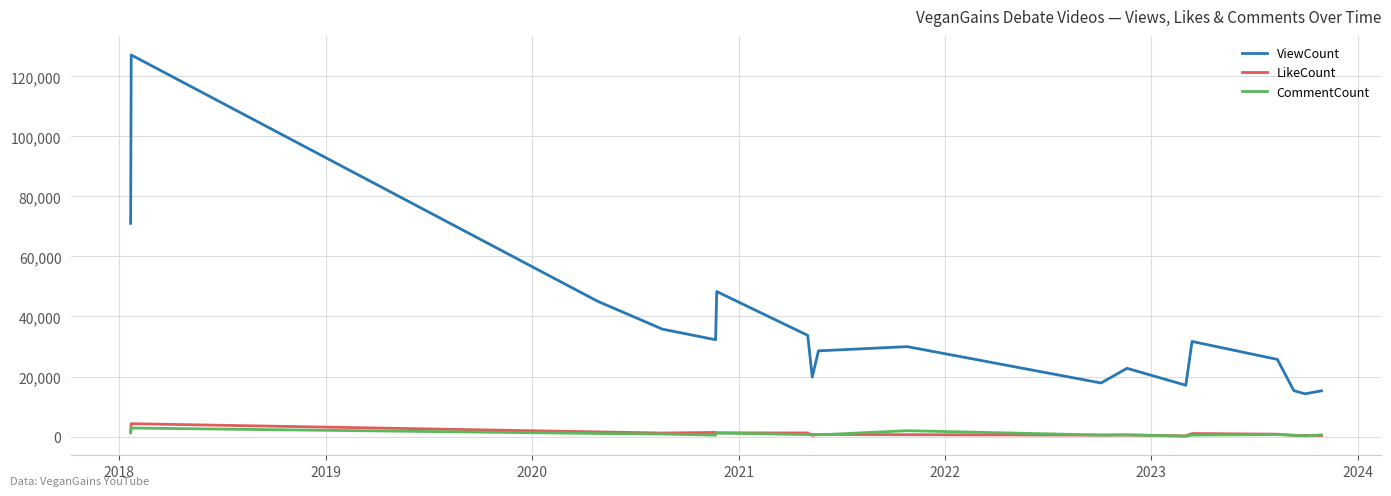

What is the greatest value displayed?

127122